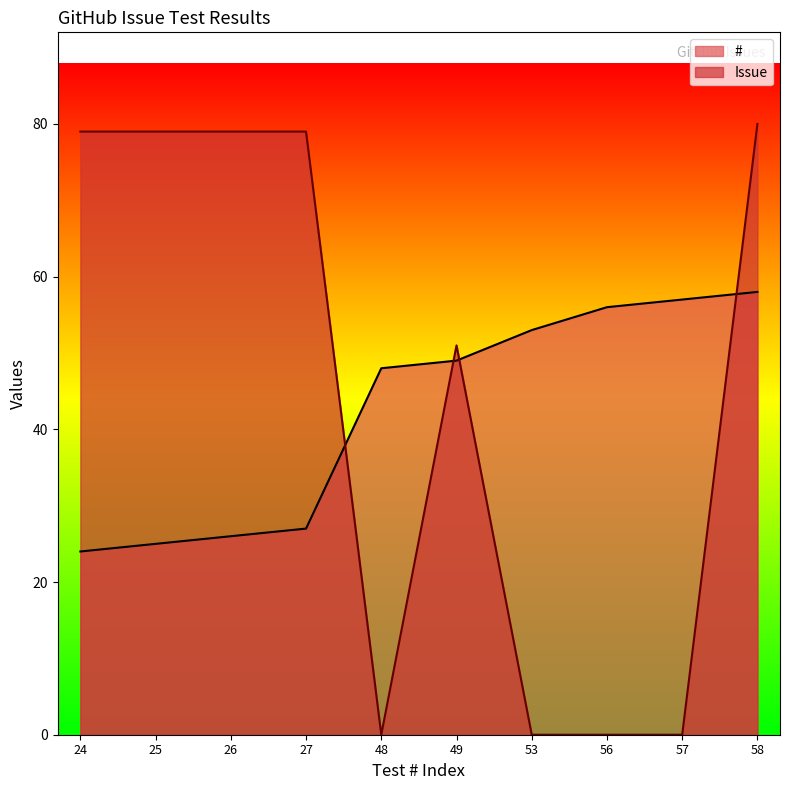

True or false: # and Issue intersect in this chart.

True